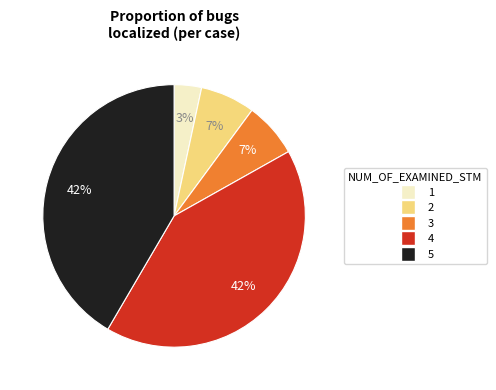

Which category has the smallest portion of the pie?

1